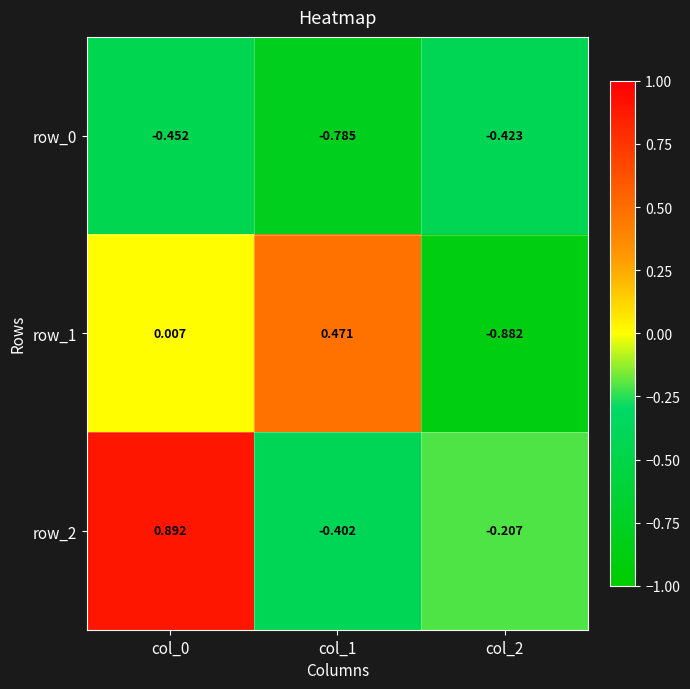

Which label corresponds to the smallest value in the chart?

col_2